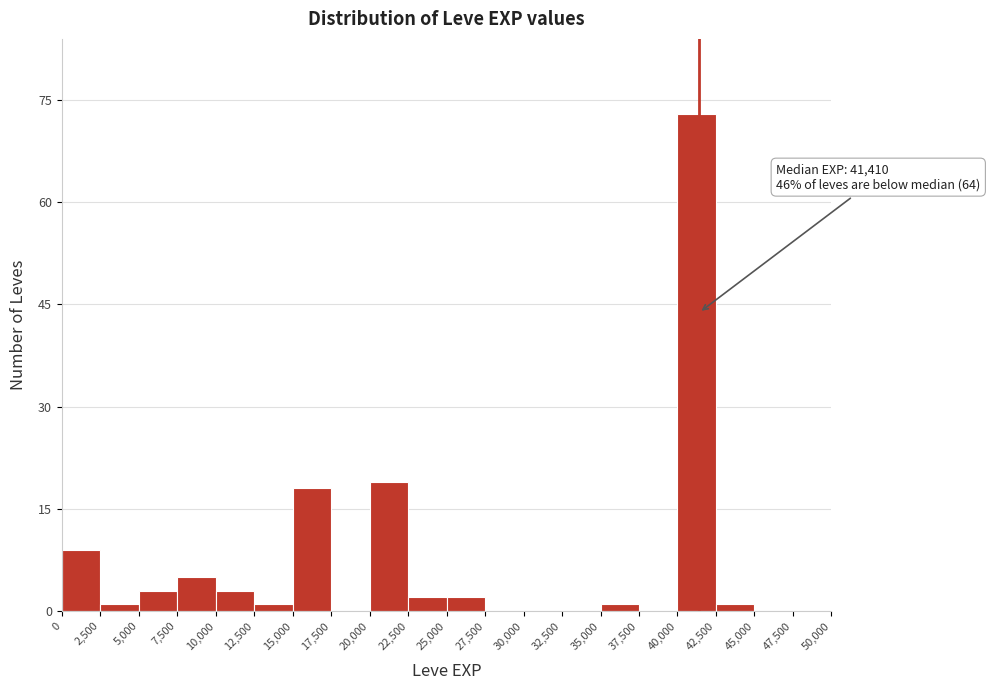

Which range on the x-axis has the tallest bar?

40,000 to 42,500